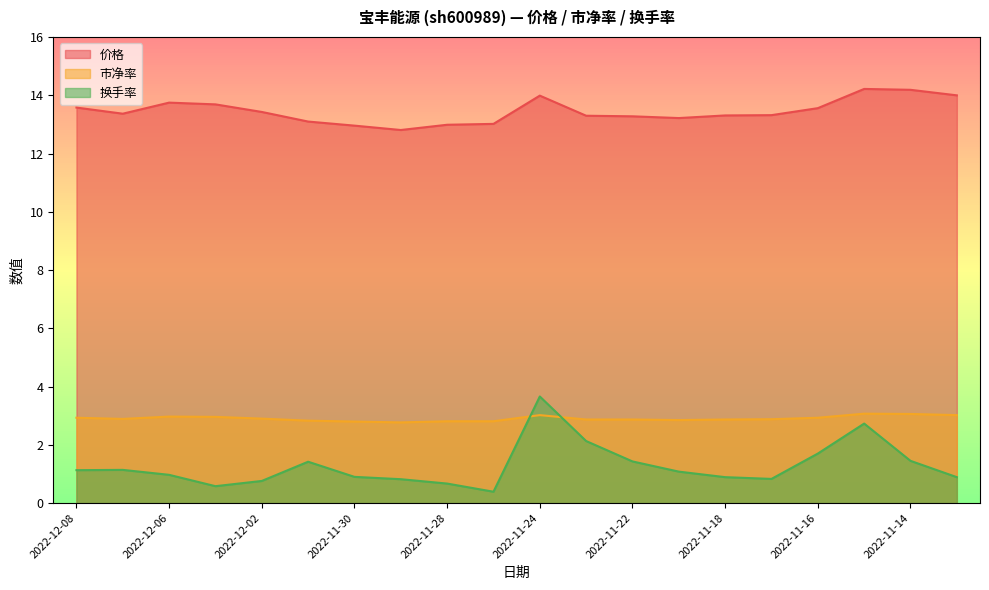

True or false: 价格 and 换手率 cross at least once.

False